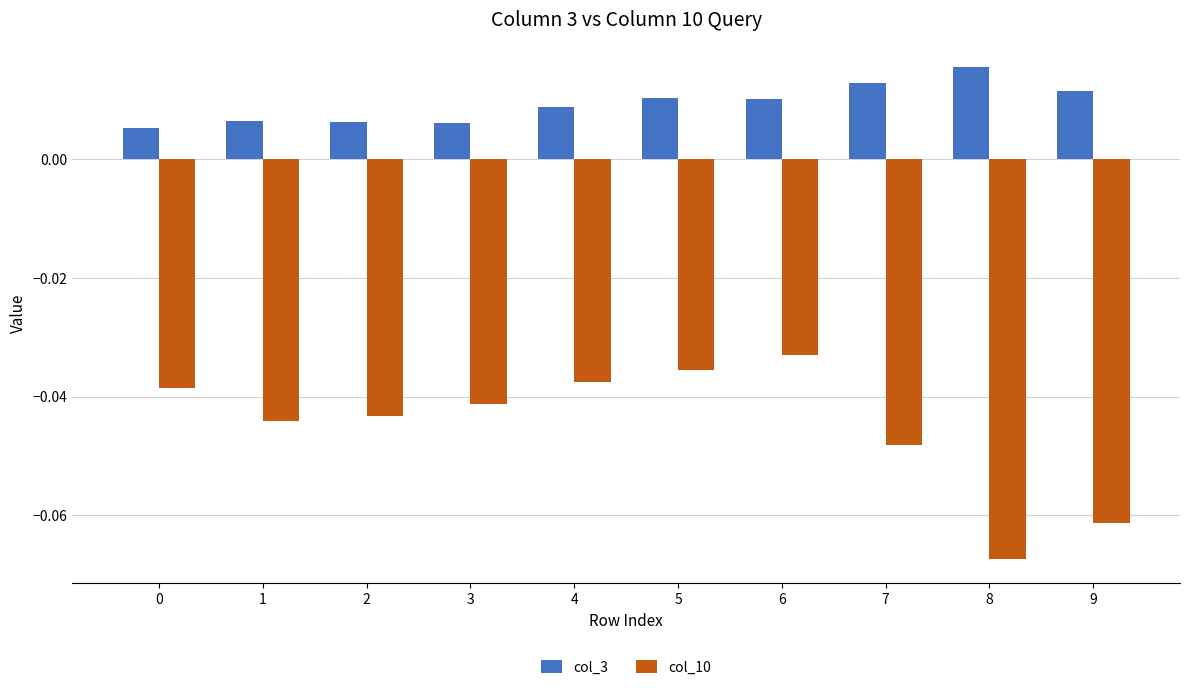

Which series has the largest range (max minus min)?

col_10